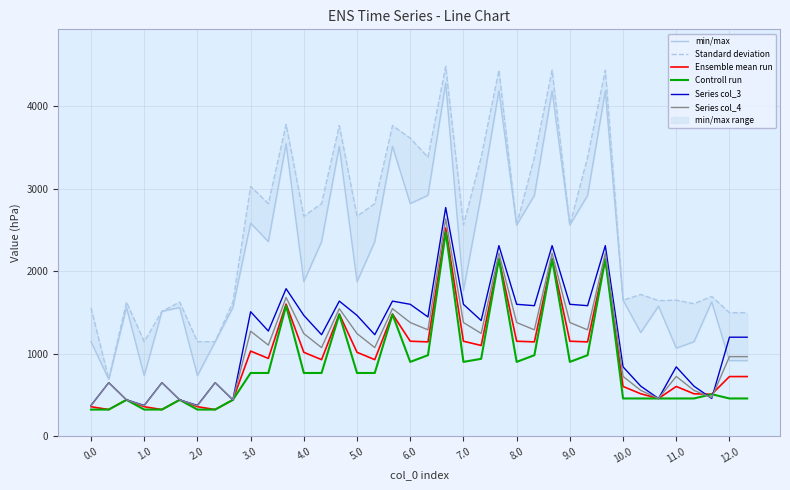

Is it true that col_12 equals 2631.4 at 14?

False